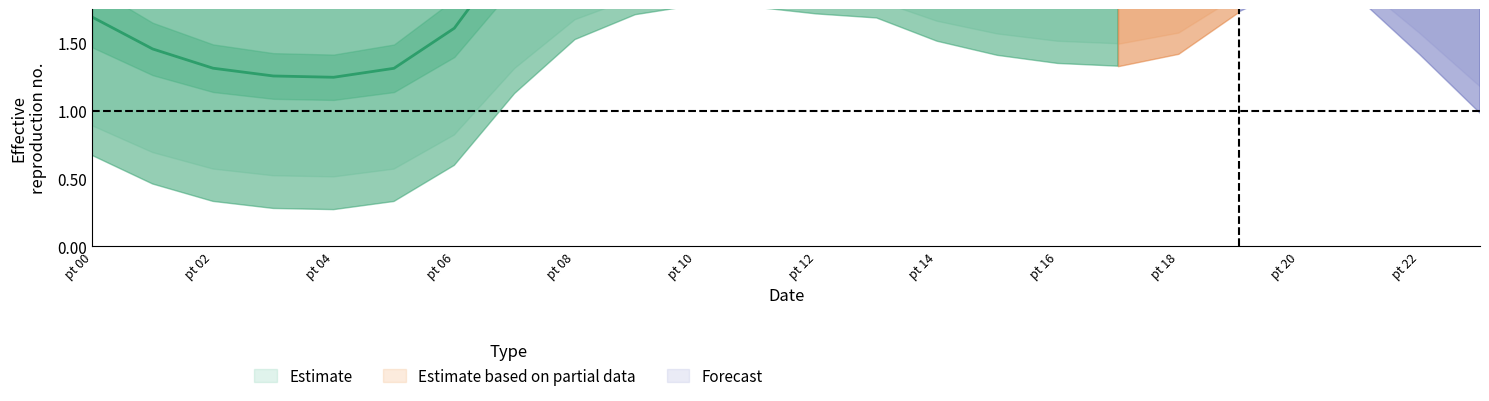

True or false: 3 has more than 1 interior local peaks.

True